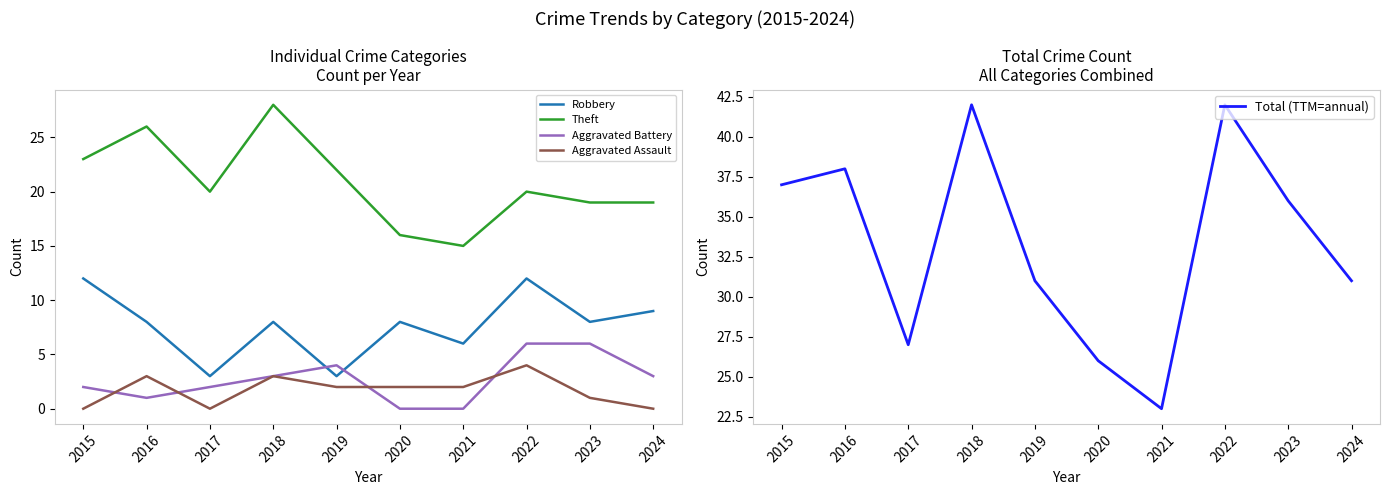

Which series changed the most between 2017 and 2024?

Robbery